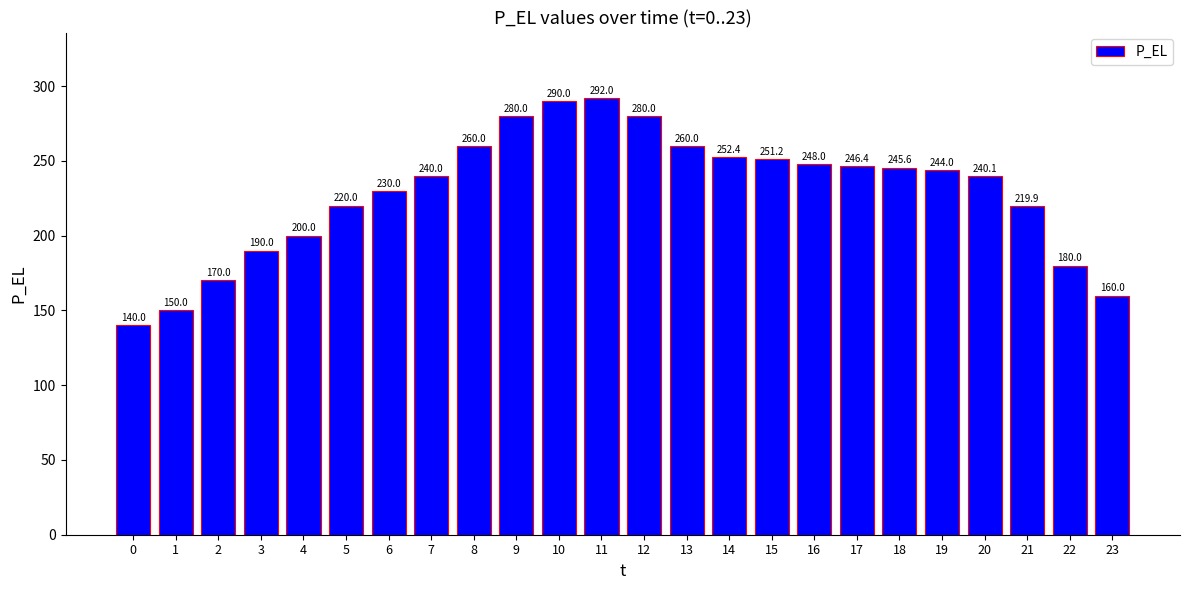

Is it true that the value at 5 is 220.0?

True